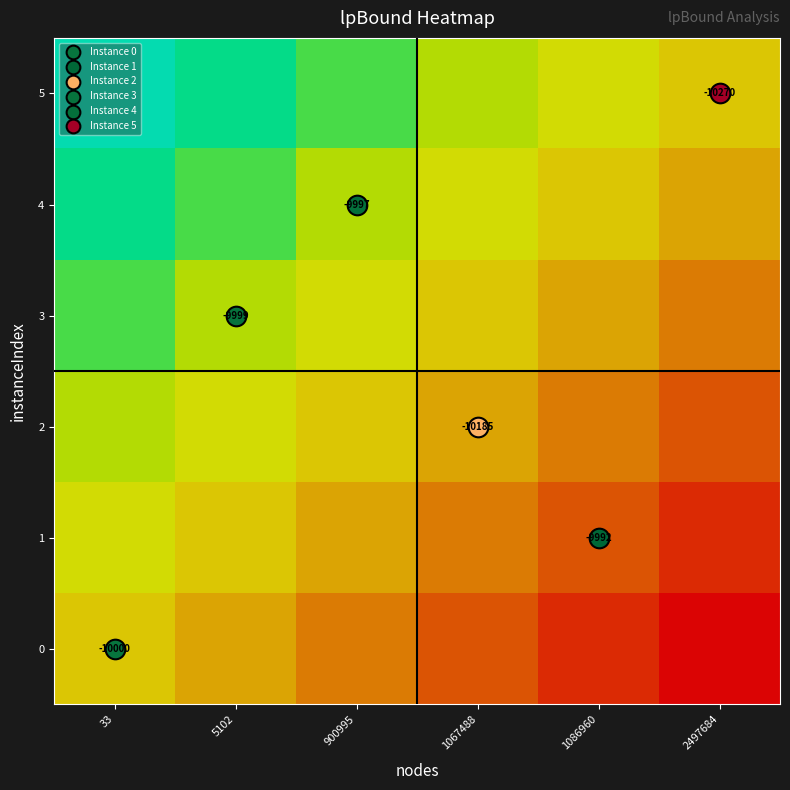

What is the sum of the 5 values at 1067488 and 2497684?

0.4